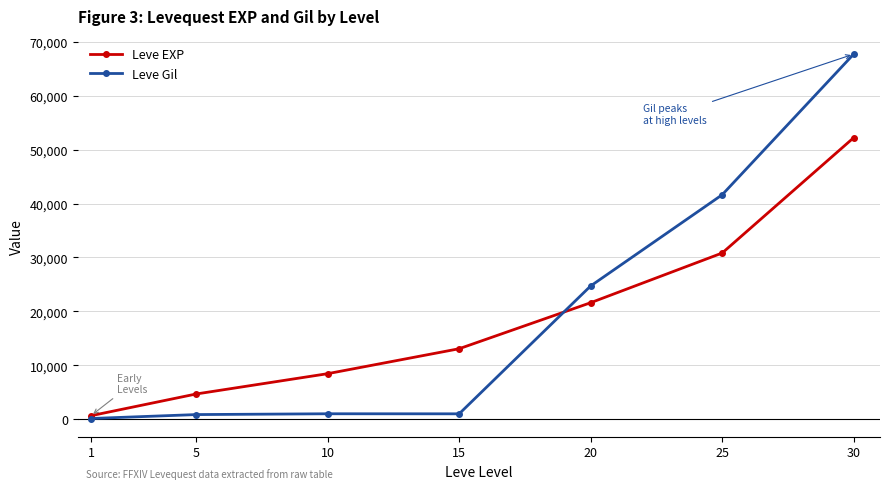

After their last crossing, which series has the higher values: Leve Gil or Leve EXP?

Leve Gil